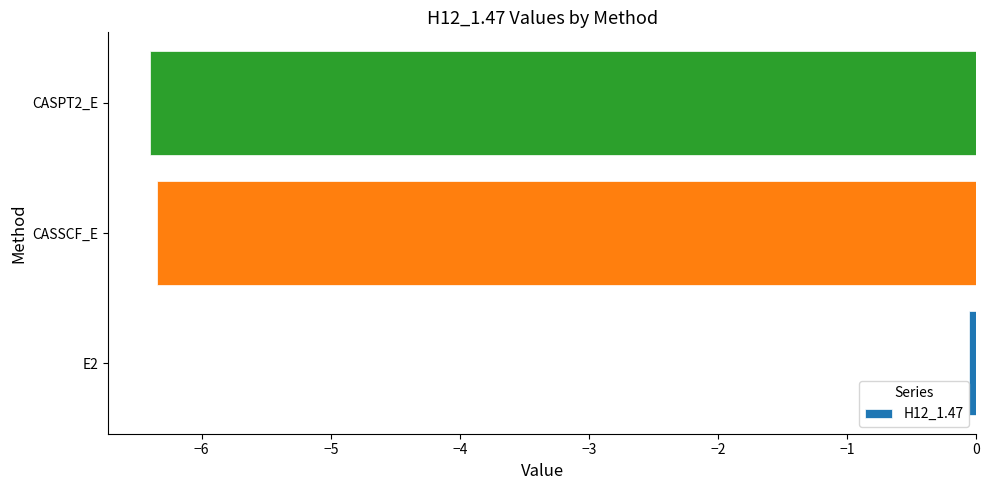

Where is the data nearest to the value -3?

E2